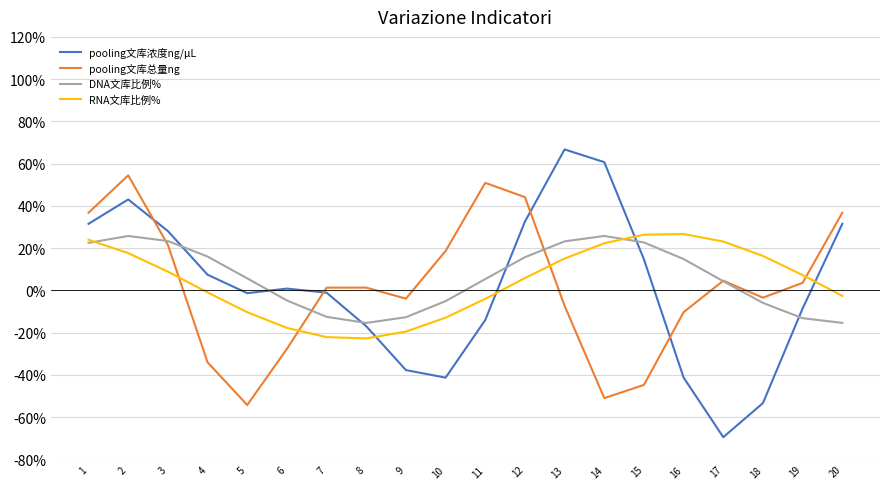

Which series has the widest spread of values?

pooling文库浓度ng/μL